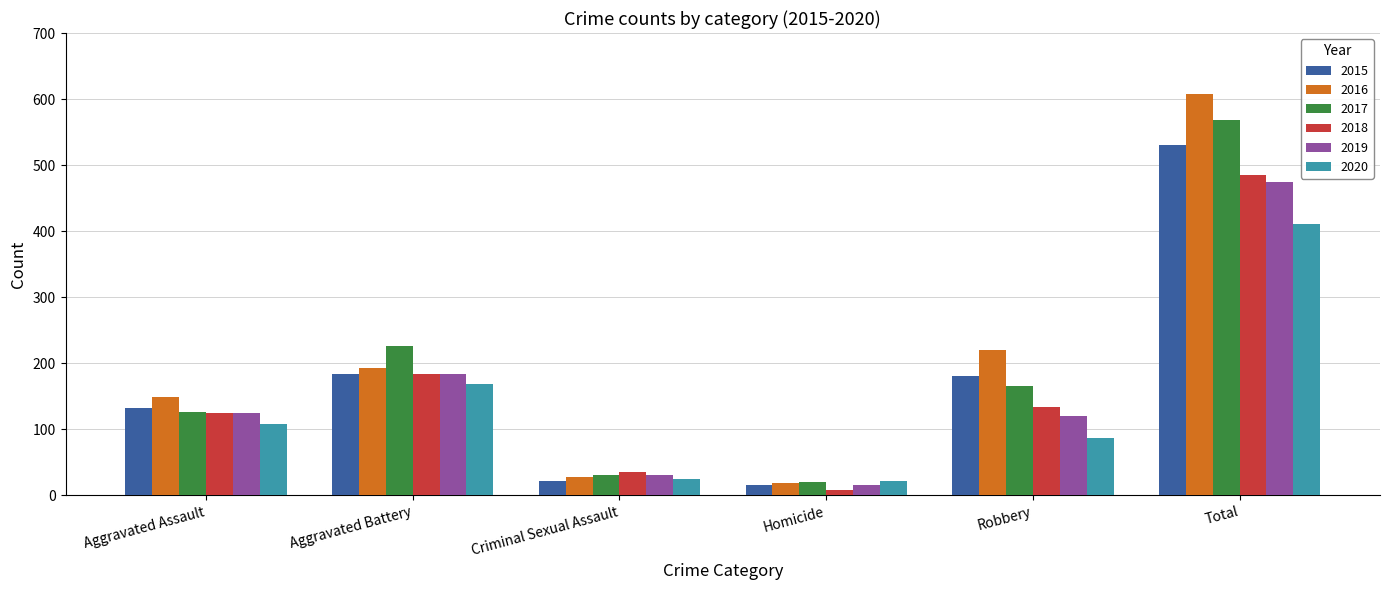

At how many categories does at least one series exceed 81?

4